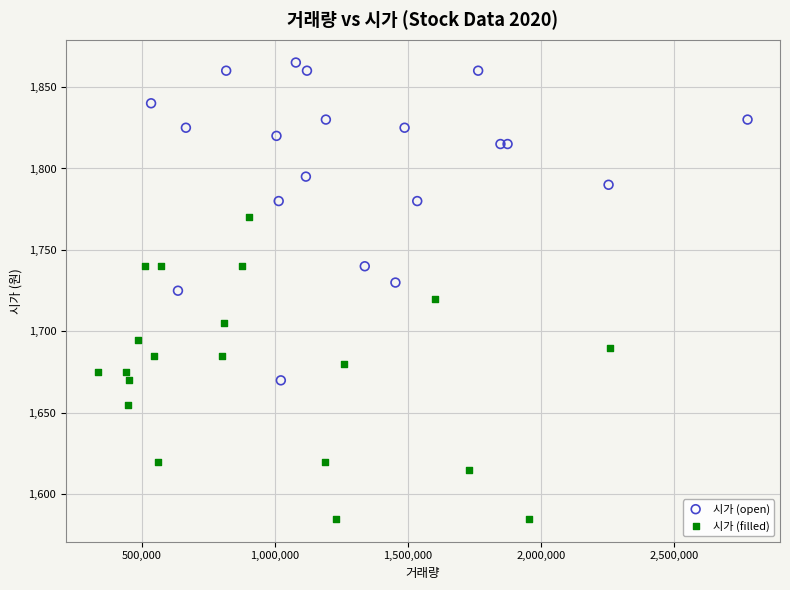

Which series contains the lowest Y value?

시가 (filled)